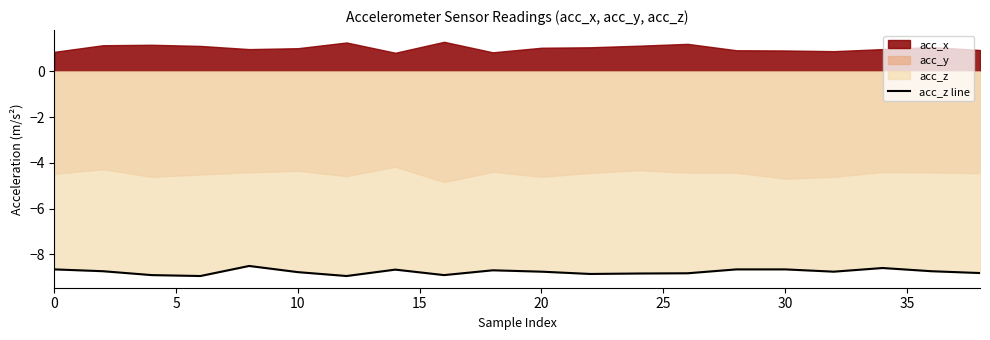

What is the minimum value for acc_z line?

-8.9